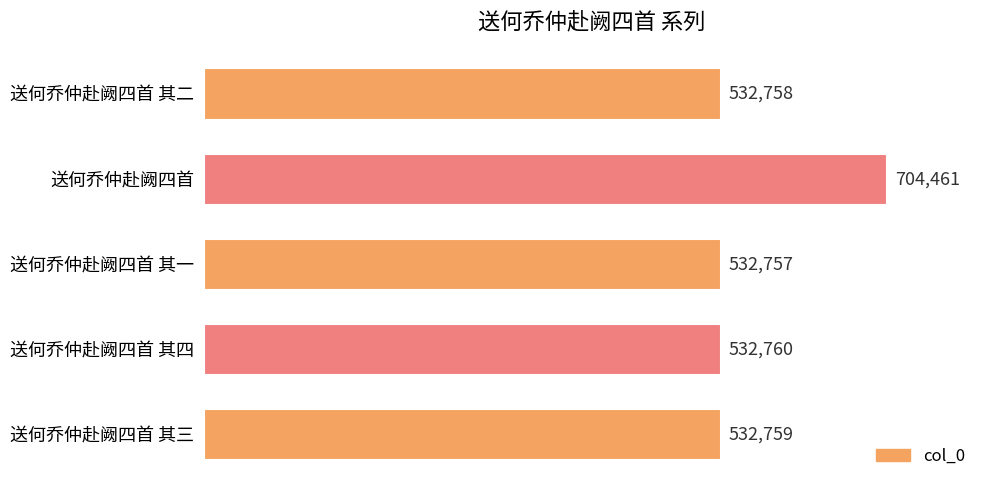

What position from the top is 送何乔仲赴阙四首?

2